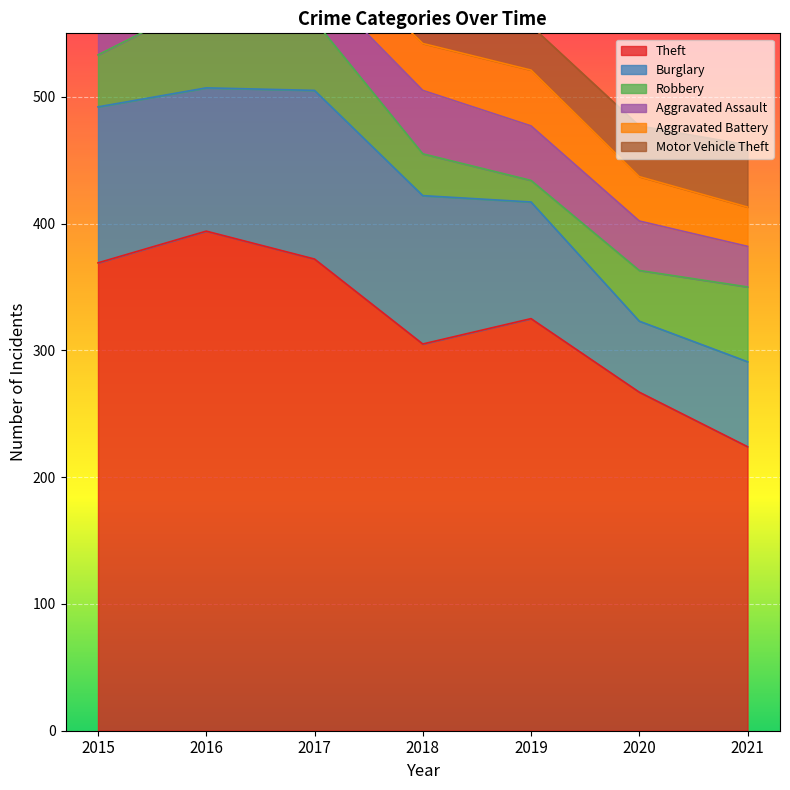

Which series has the widest spread of values?

Theft